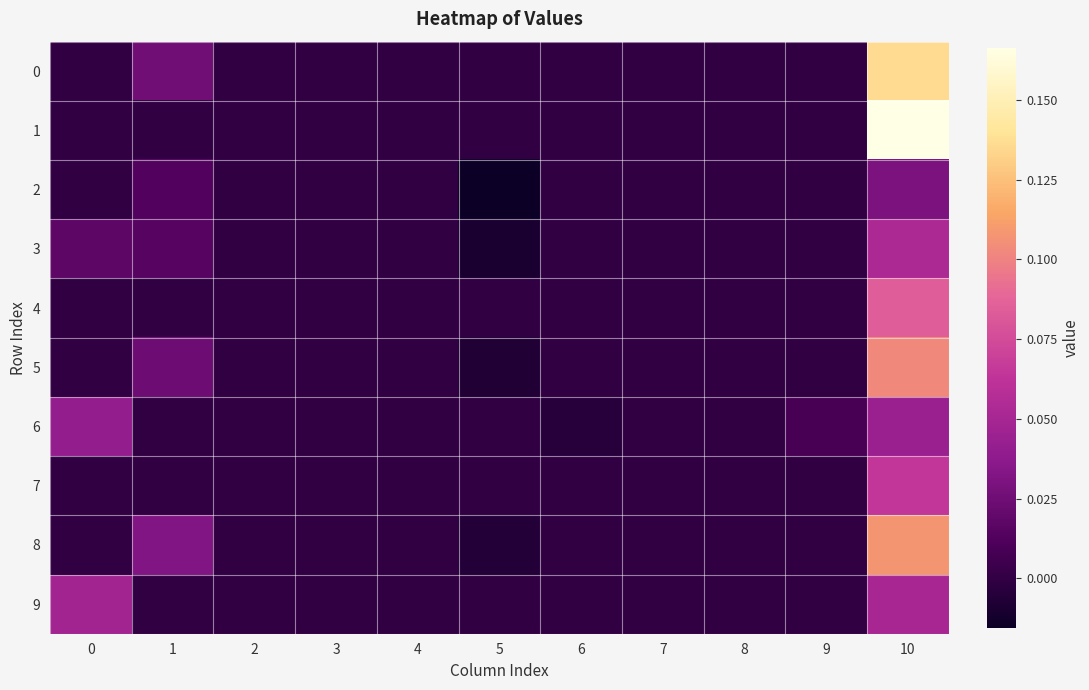

Reading left to right, transcribe all the data shown in this chart.

0: 0=0.0	1=0.0	2=0.0	3=0.0	4=0.0	5=0.0	6=0.0	7=0.0	8=0.0	9=0.0	10=0.1
1: 0=0.0	1=0.0	2=0.0	3=0.0	4=0.0	5=0.0	6=0.0	7=0.0	8=0.0	9=0.0	10=0.2
2: 0=0.0	1=0.0	2=0.0	3=0.0	4=0.0	5=-0.0	6=0.0	7=0.0	8=0.0	9=0.0	10=0.0
3: 0=0.0	1=0.0	2=0.0	3=0.0	4=0.0	5=-0.0	6=0.0	7=0.0	8=0.0	9=0.0	10=0.1
4: 0=0.0	1=0.0	2=0.0	3=0.0	4=0.0	5=0.0	6=0.0	7=0.0	8=0.0	9=0.0	10=0.1
5: 0=0.0	1=0.0	2=0.0	3=0.0	4=0.0	5=-0.0	6=0.0	7=0.0	8=0.0	9=0.0	10=0.1
6: 0=0.0	1=0.0	2=0.0	3=0.0	4=0.0	5=0.0	6=-0.0	7=0.0	8=0.0	9=0.0	10=0.0
7: 0=0.0	1=0.0	2=0.0	3=0.0	4=0.0	5=0.0	6=0.0	7=0.0	8=0.0	9=0.0	10=0.1
8: 0=0.0	1=0.0	2=0.0	3=0.0	4=0.0	5=-0.0	6=0.0	7=0.0	8=0.0	9=0.0	10=0.1
9: 0=0.0	1=0.0	2=0.0	3=0.0	4=0.0	5=0.0	6=0.0	7=0.0	8=0.0	9=0.0	10=0.0